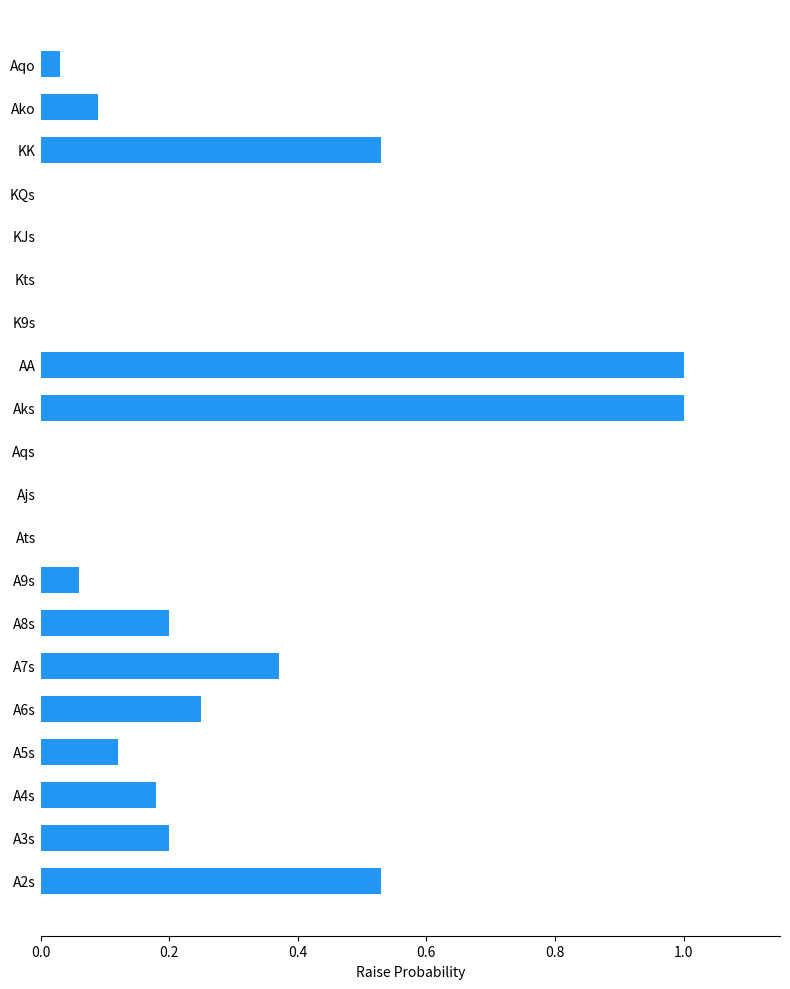

What is the change in value from Aks to Kts?

-1.0